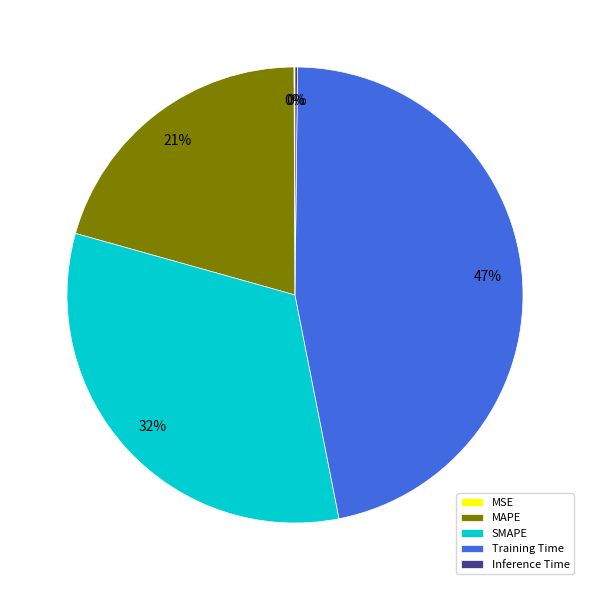

What percentage is the SMAPE slice, to the nearest percent?

32%